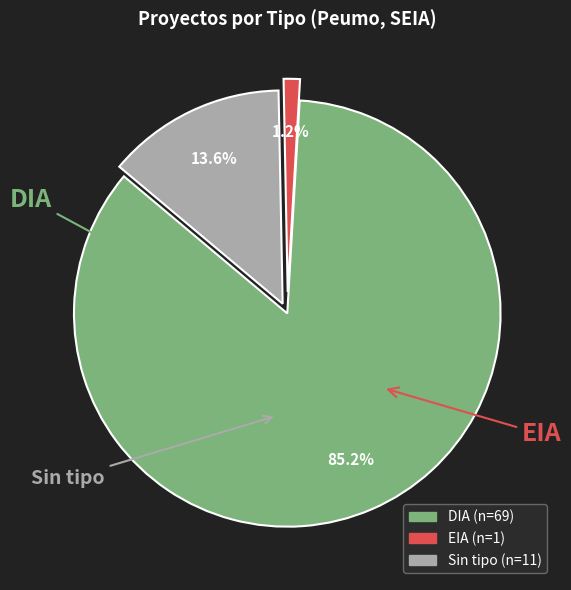

How many slices are in this pie chart?

3